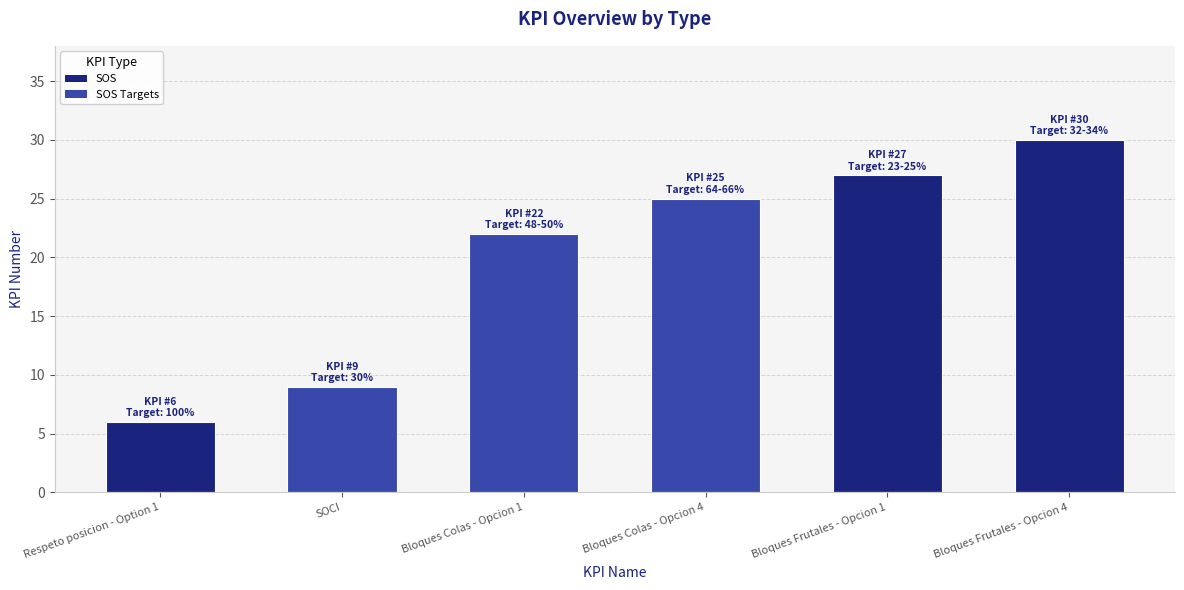

At which label is the value closest to 18?

Bloques Colas - Opcion 1